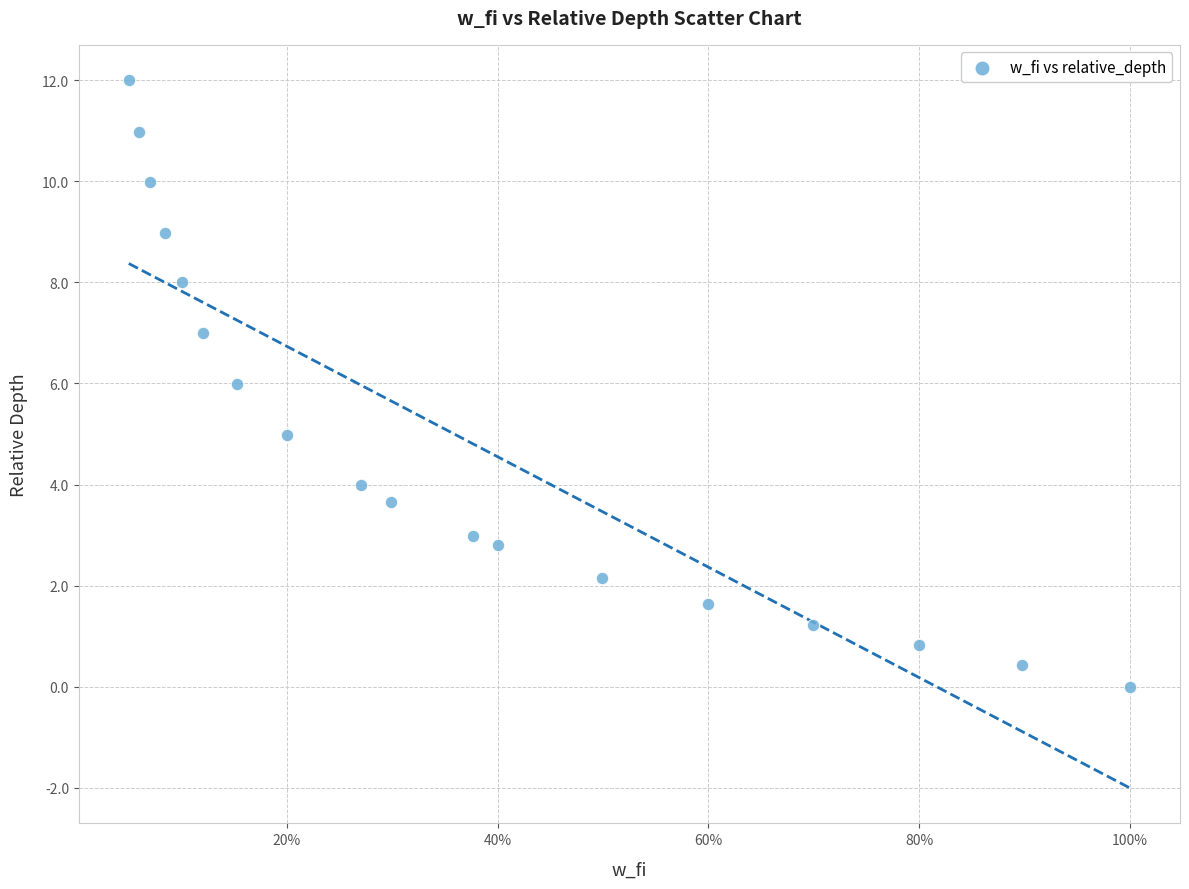

What is the range of X values (max minus min)?

0.9